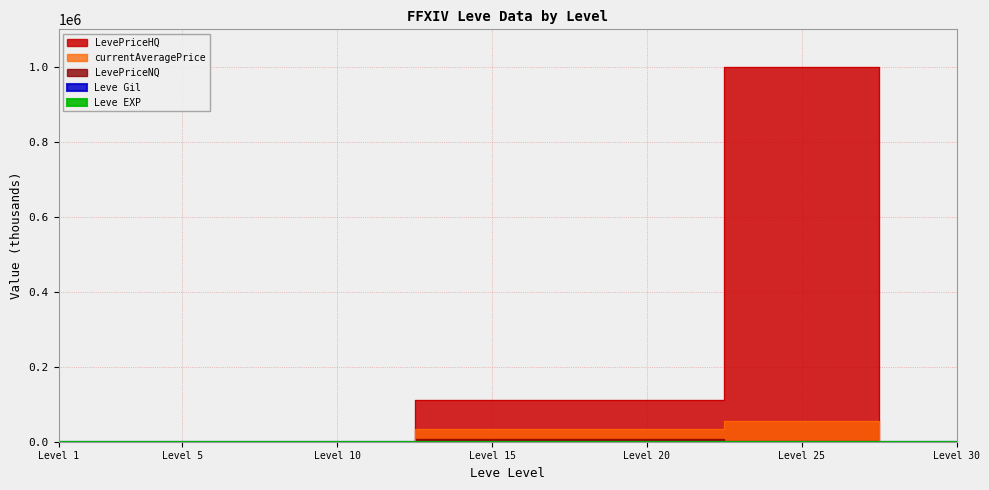

At which category does Leve Gil reach its first local valley?

Level 15